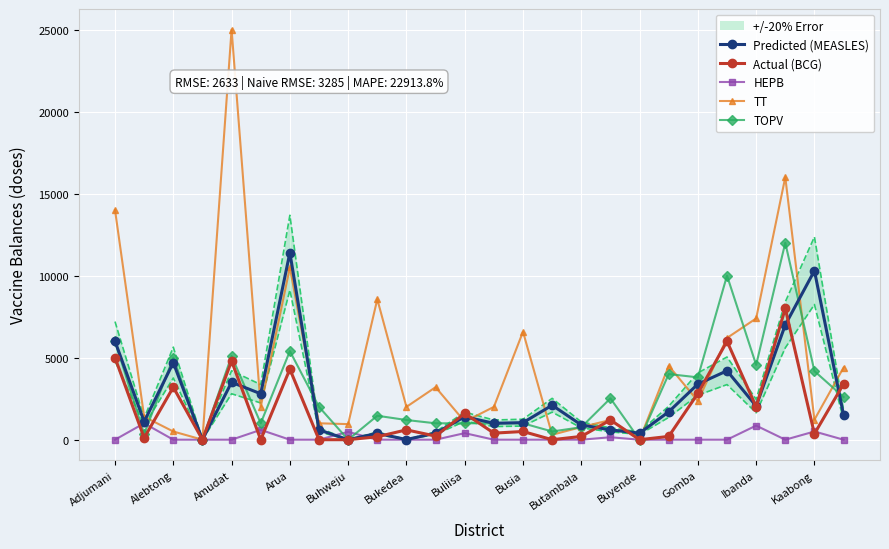

Which category has the highest value in the Predicted (MEASLES) series?

Arua